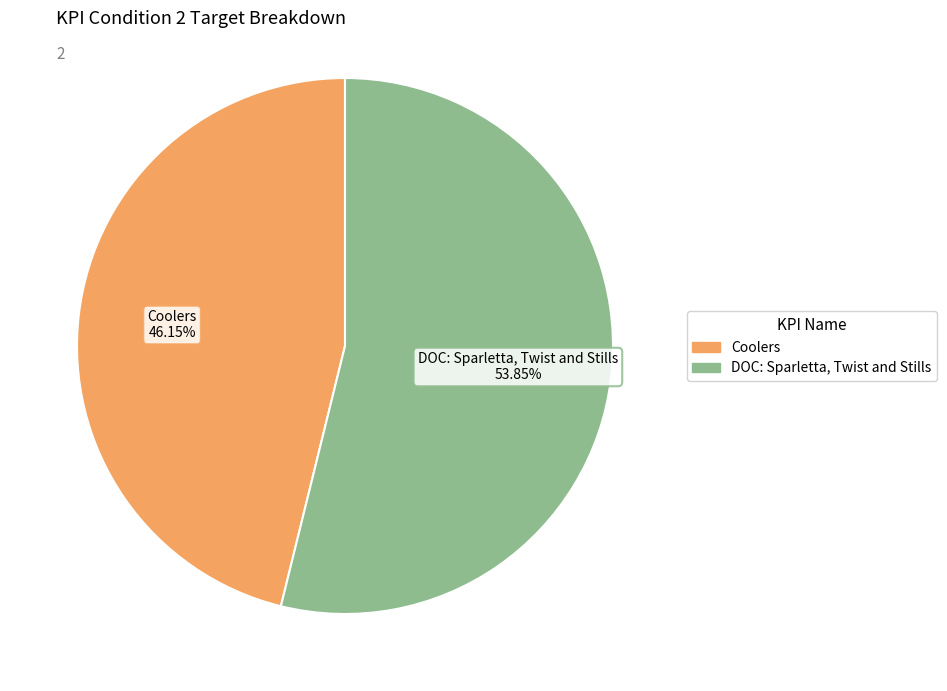

The DOC: Sparletta, Twist and Stills slice represents 68% of the pie. True or false?

False